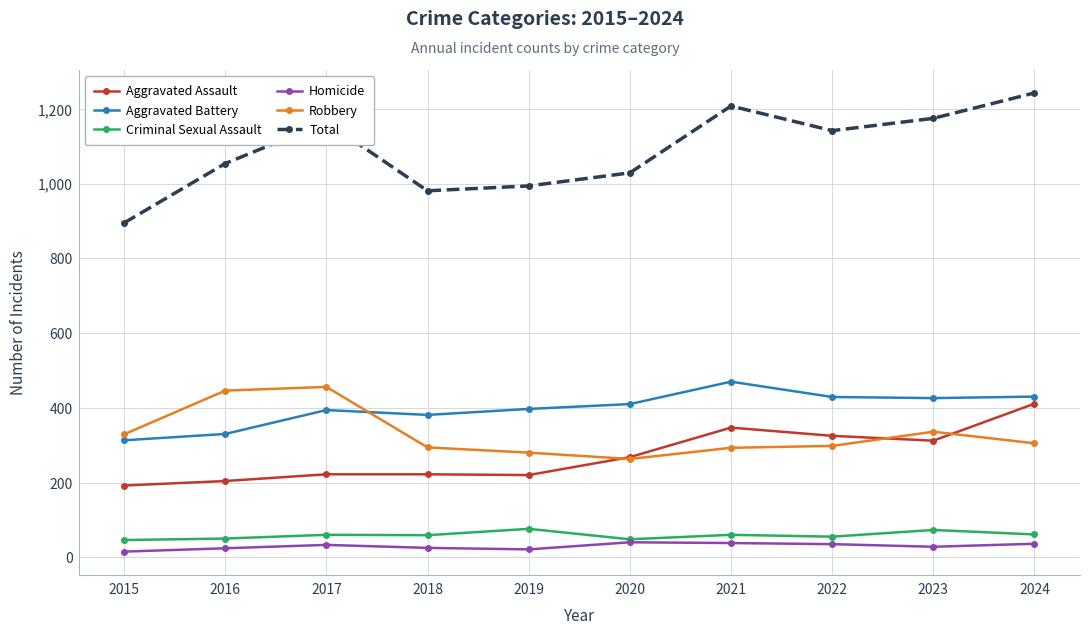

How many categories are shown in the chart?

10